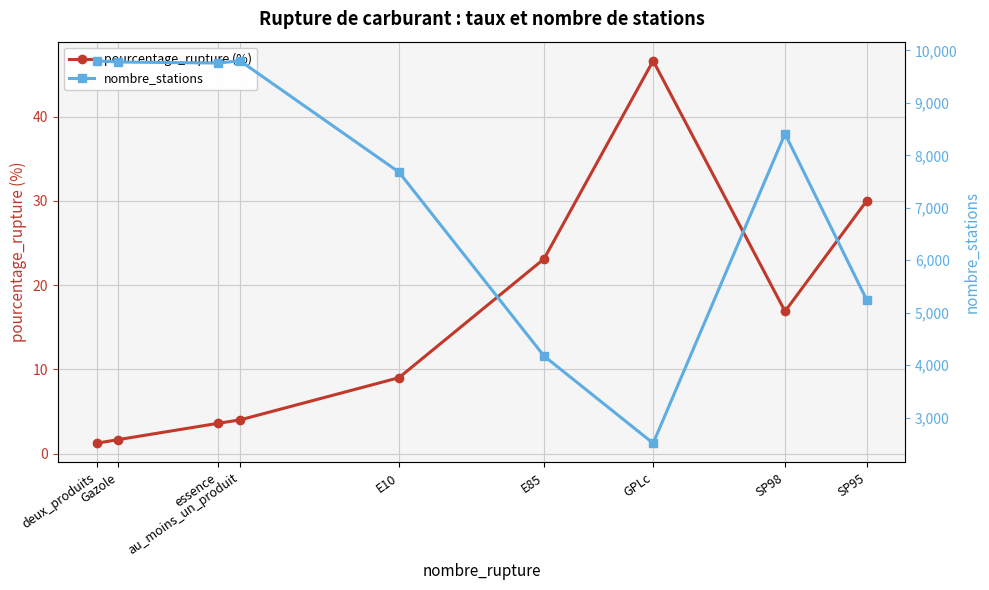

What is the difference between the nombre_stations values at deux_produits and GPLc?

7291.0